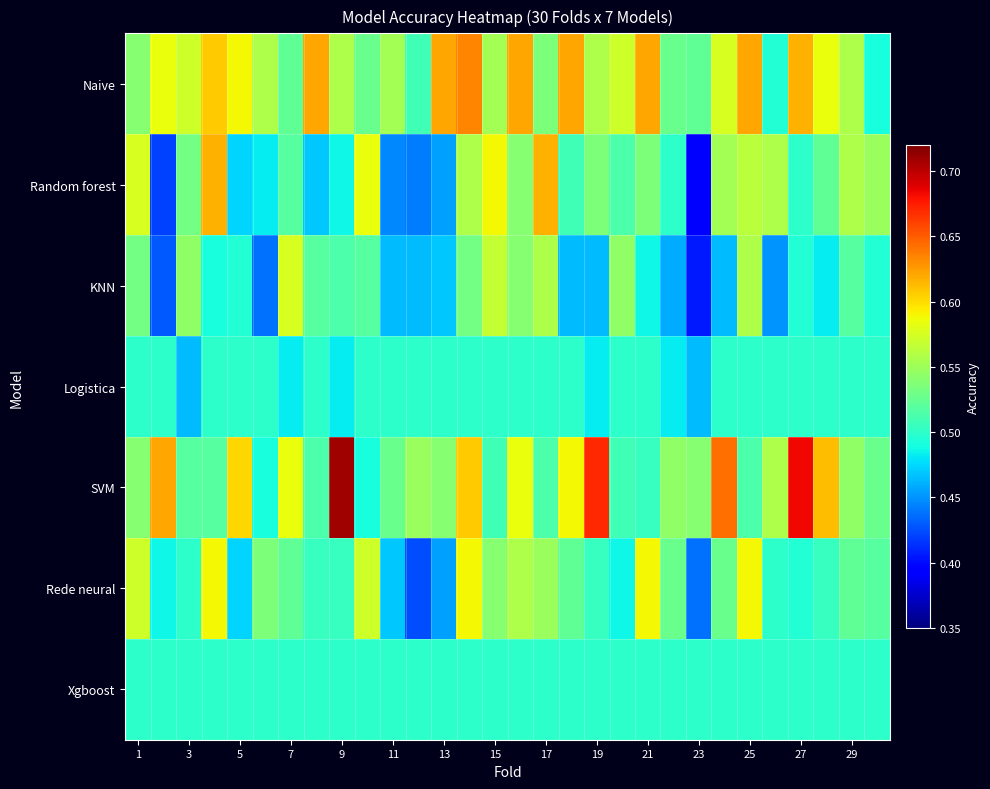

Reading right to left, transcribe all the data shown in this chart.

Naive: 0.5	0.6	0.6	0.6	0.5	0.6	0.6	0.5	0.5	0.6	0.6	0.6	0.6	0.5	0.6	0.6	0.6	0.6	0.5	0.6	0.5	0.6	0.6	0.5	0.6	0.6	0.6	0.6	0.6	0.5
Random forest: 0.5	0.6	0.5	0.5	0.6	0.6	0.6	0.4	0.5	0.5	0.5	0.5	0.5	0.6	0.5	0.6	0.6	0.5	0.4	0.4	0.6	0.5	0.5	0.5	0.5	0.5	0.6	0.5	0.4	0.6
KNN: 0.5	0.5	0.5	0.5	0.5	0.6	0.5	0.4	0.5	0.5	0.5	0.5	0.5	0.6	0.5	0.6	0.5	0.5	0.5	0.5	0.5	0.5	0.5	0.6	0.4	0.5	0.5	0.5	0.4	0.5
Logistica: 0.5	0.5	0.5	0.5	0.5	0.5	0.5	0.5	0.5	0.5	0.5	0.5	0.5	0.5	0.5	0.5	0.5	0.5	0.5	0.5	0.5	0.5	0.5	0.5	0.5	0.5	0.5	0.5	0.5	0.5
SVM: 0.5	0.5	0.6	0.7	0.6	0.5	0.6	0.5	0.5	0.5	0.5	0.7	0.6	0.5	0.6	0.5	0.6	0.5	0.5	0.5	0.5	0.7	0.5	0.6	0.5	0.6	0.5	0.5	0.6	0.5
Rede neural: 0.5	0.5	0.5	0.5	0.5	0.6	0.5	0.4	0.5	0.6	0.5	0.5	0.5	0.5	0.6	0.5	0.6	0.5	0.4	0.5	0.6	0.5	0.5	0.5	0.5	0.5	0.6	0.5	0.5	0.6
Xgboost: 0.5	0.5	0.5	0.5	0.5	0.5	0.5	0.5	0.5	0.5	0.5	0.5	0.5	0.5	0.5	0.5	0.5	0.5	0.5	0.5	0.5	0.5	0.5	0.5	0.5	0.5	0.5	0.5	0.5	0.5